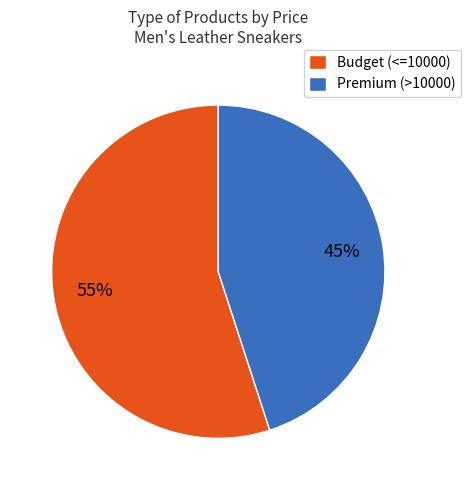

Does any single category account for the majority?

Yes